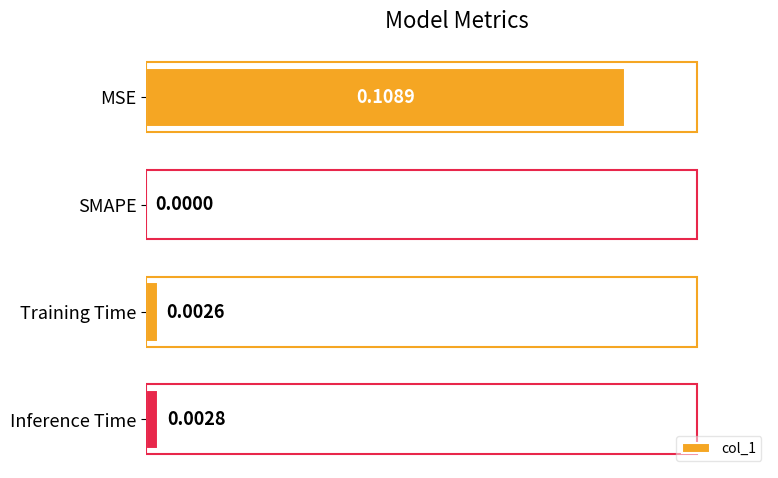

Which label corresponds to the largest value in the chart?

MSE